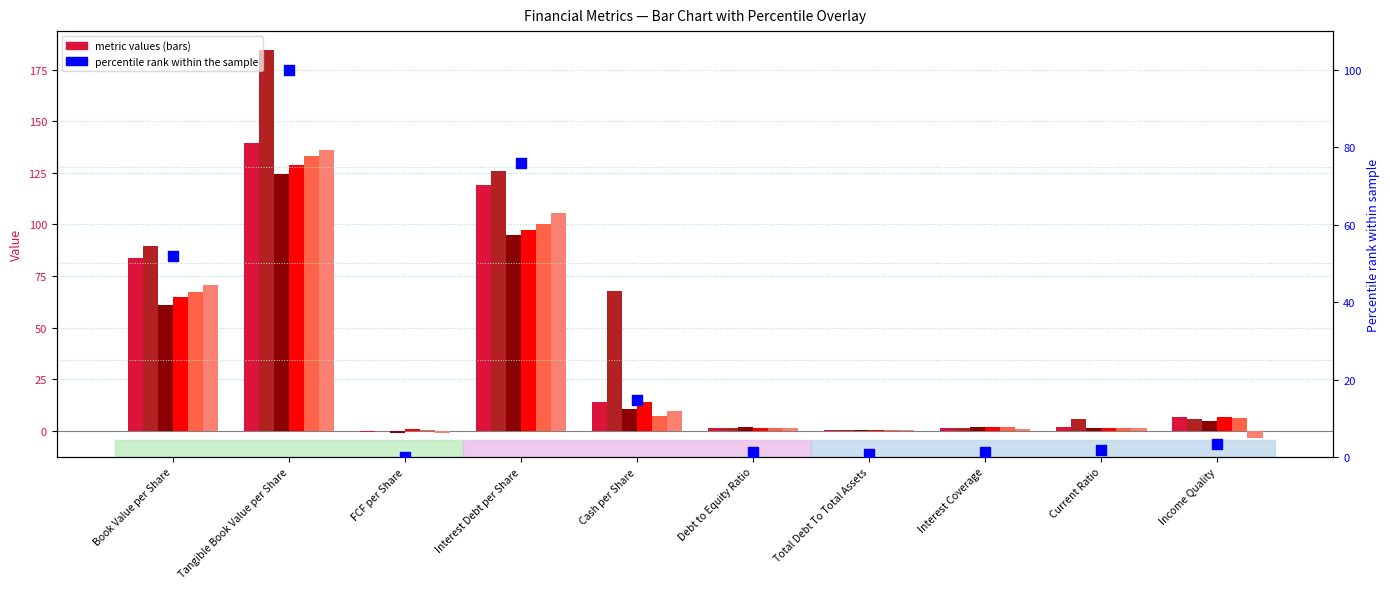

Is the value of col_5 at Interest Coverage greater than the value of col_3 at Income Quality?

No